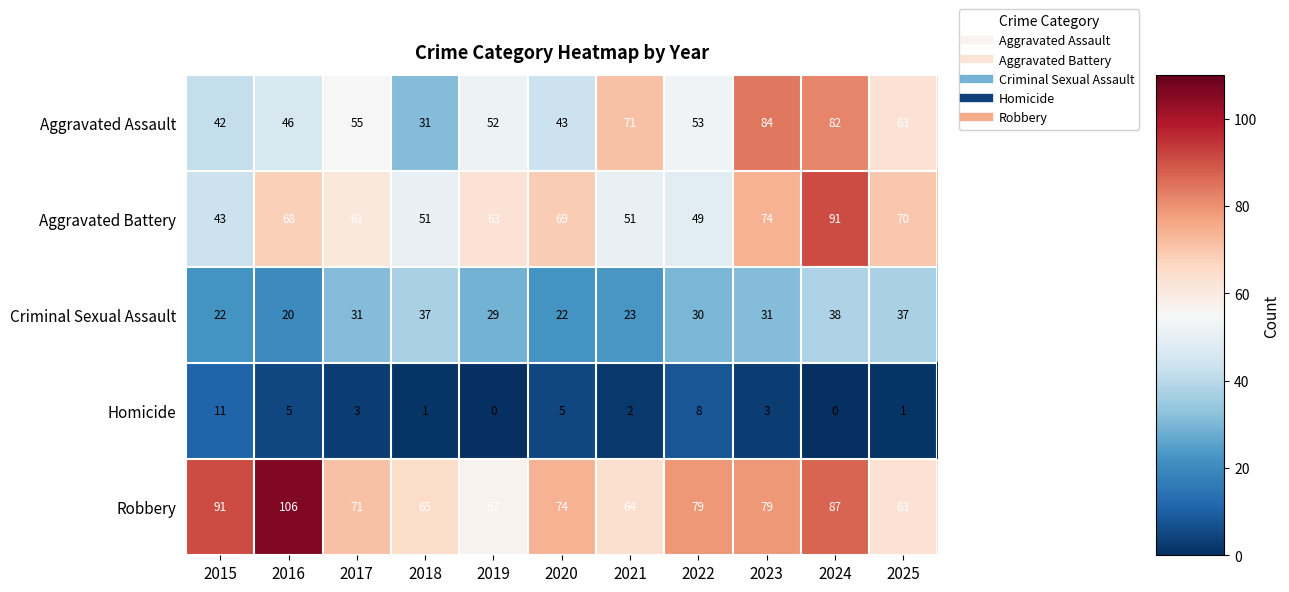

Which series has the largest total across all categories?

Robbery